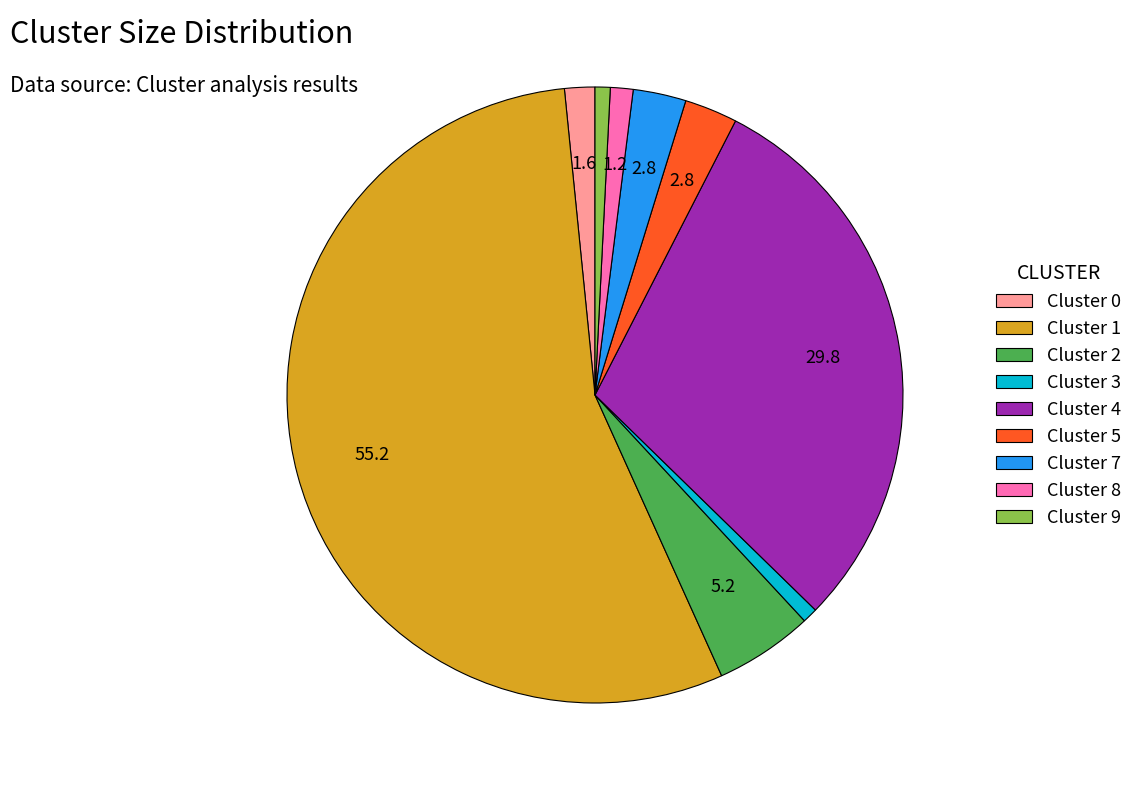

Is the sum of Cluster 4 and Cluster 7 greater than half?

No